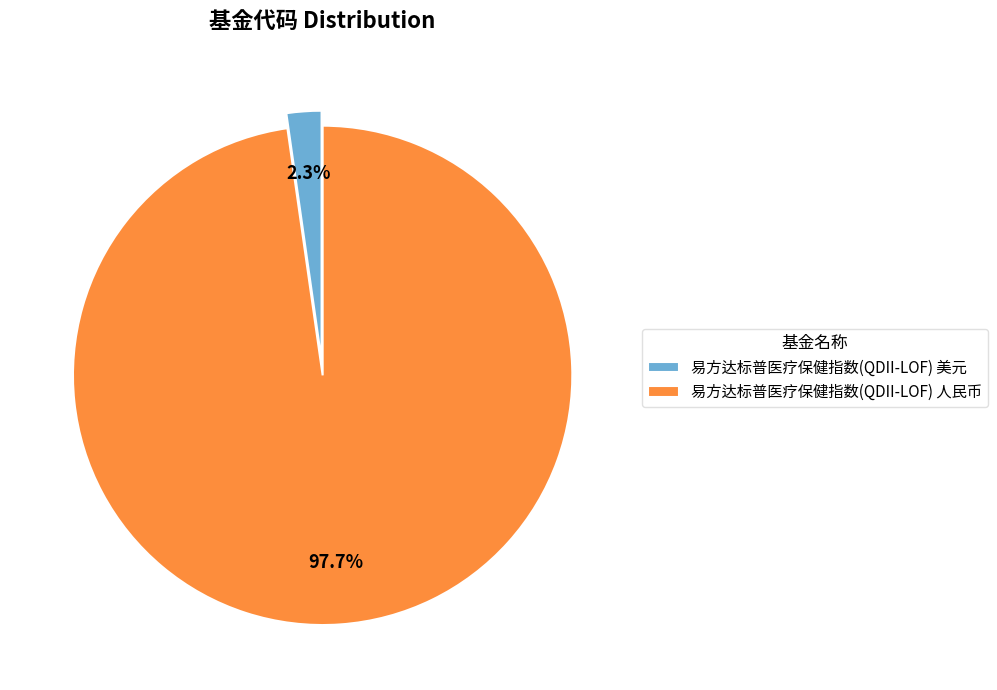

Which slice is the smallest?

易方达标普医疗保健指数(QDII-LOF) 美元